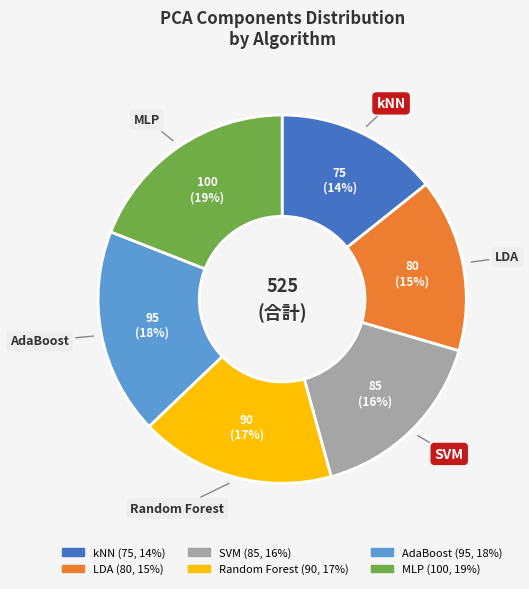

To the nearest percent, what percentage of the pie is Random Forest?

17%